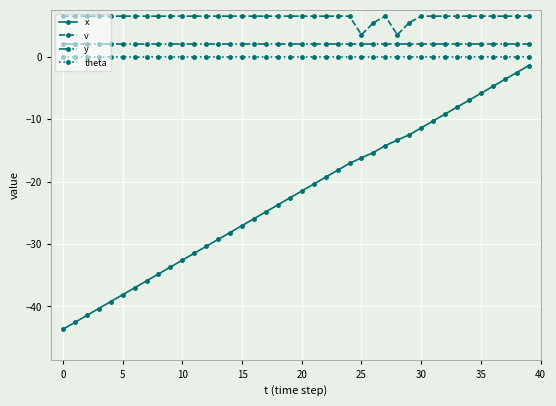

Rank the series by their maximum value, from highest to lowest.

v, y, theta, x